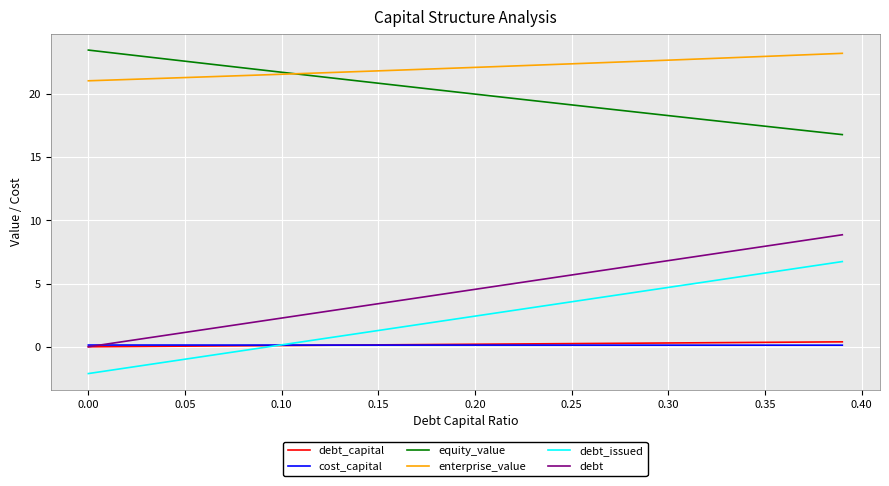

True or false: debt_capital and enterprise_value cross at least once.

False